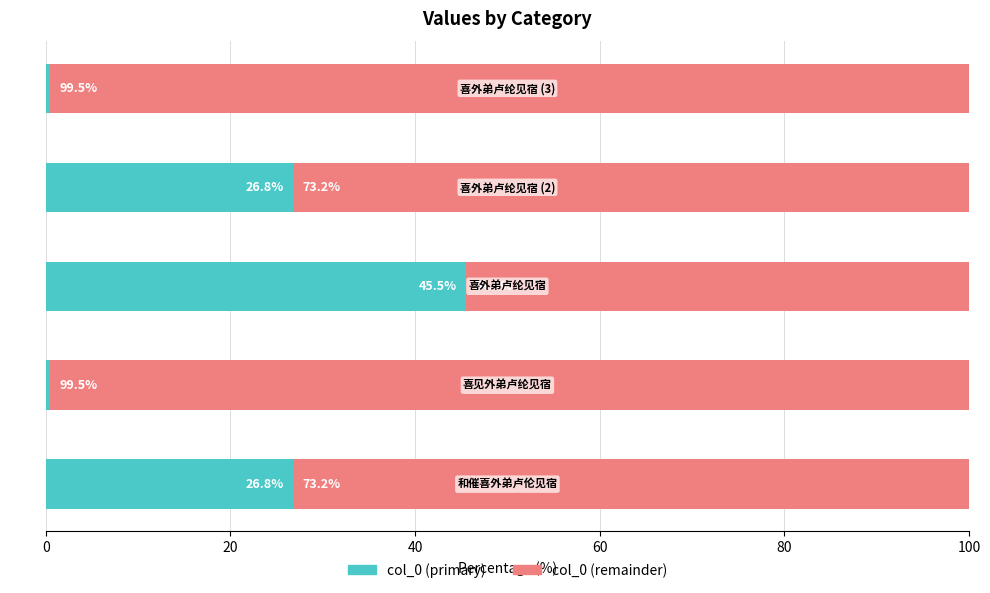

What is the average value of the col_0 (primary) series?

20.0